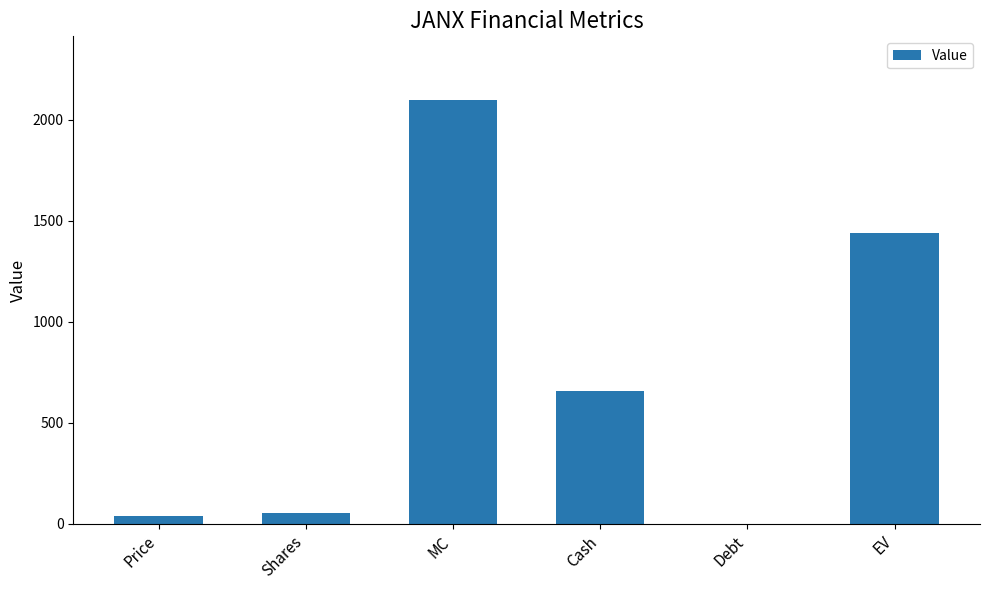

Which has a higher value, Shares or Debt?

Shares